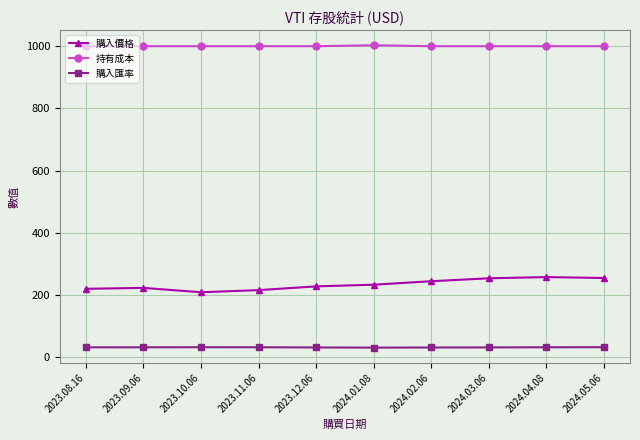

What is the smallest value displayed?

31.0